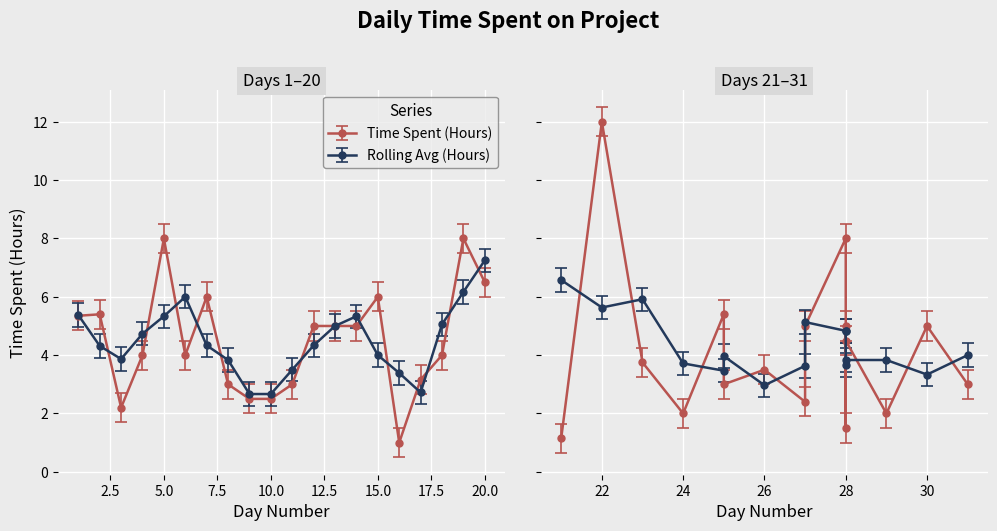

What is the change in value from Day 6 to Day 9?

-1.5